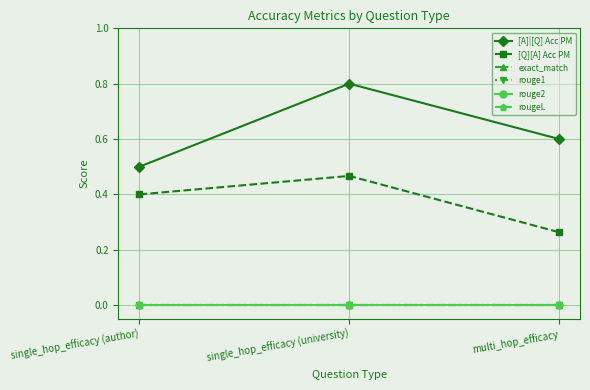

How many distinct data groups are displayed?

6